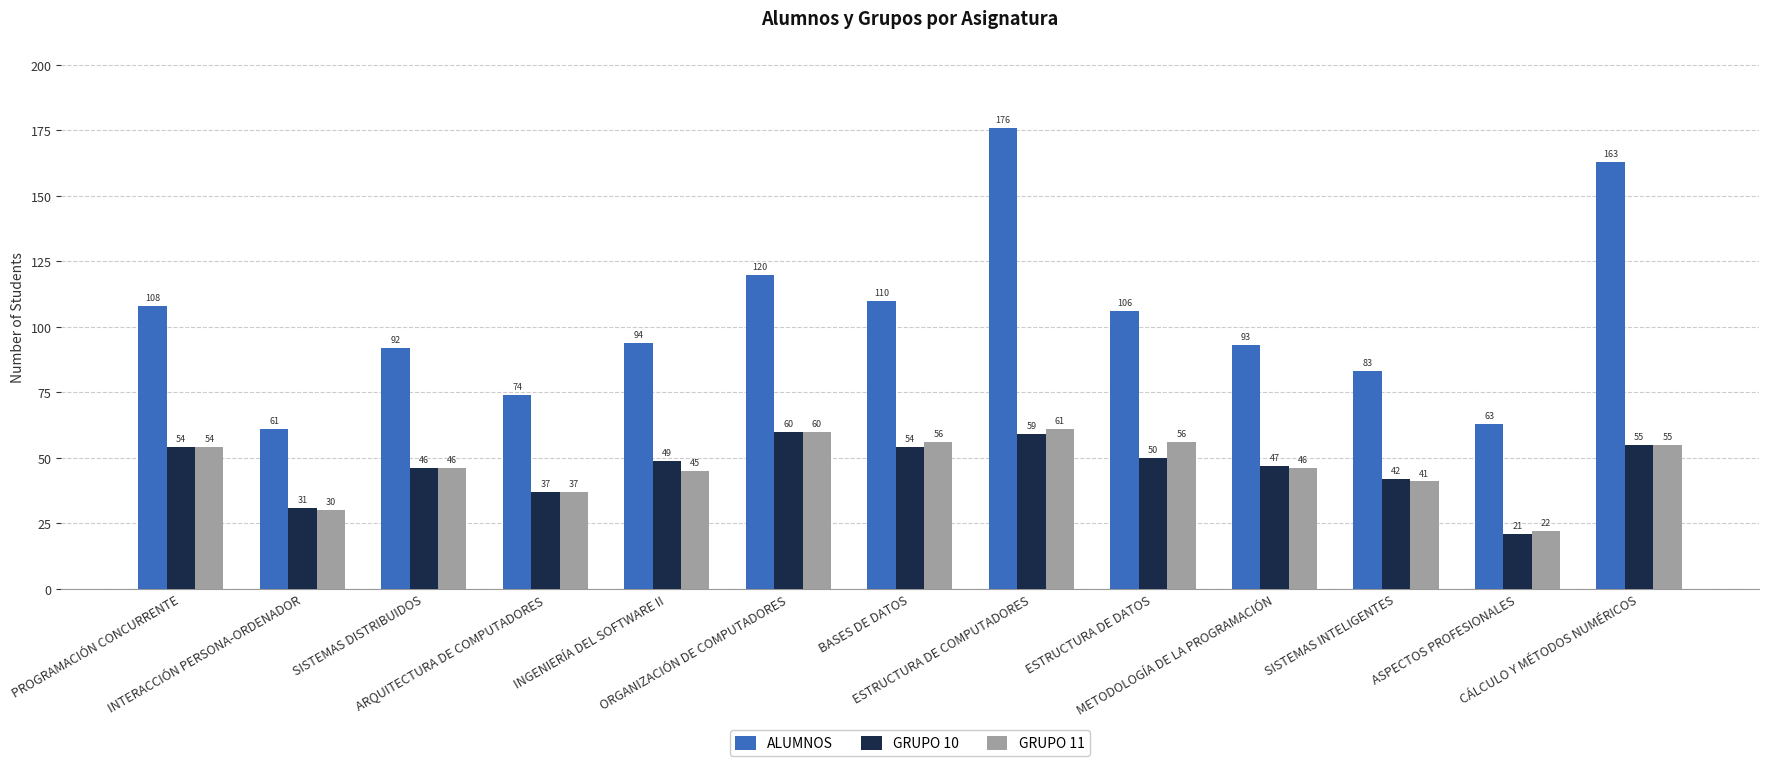

What is the maximum value shown in the chart?

176